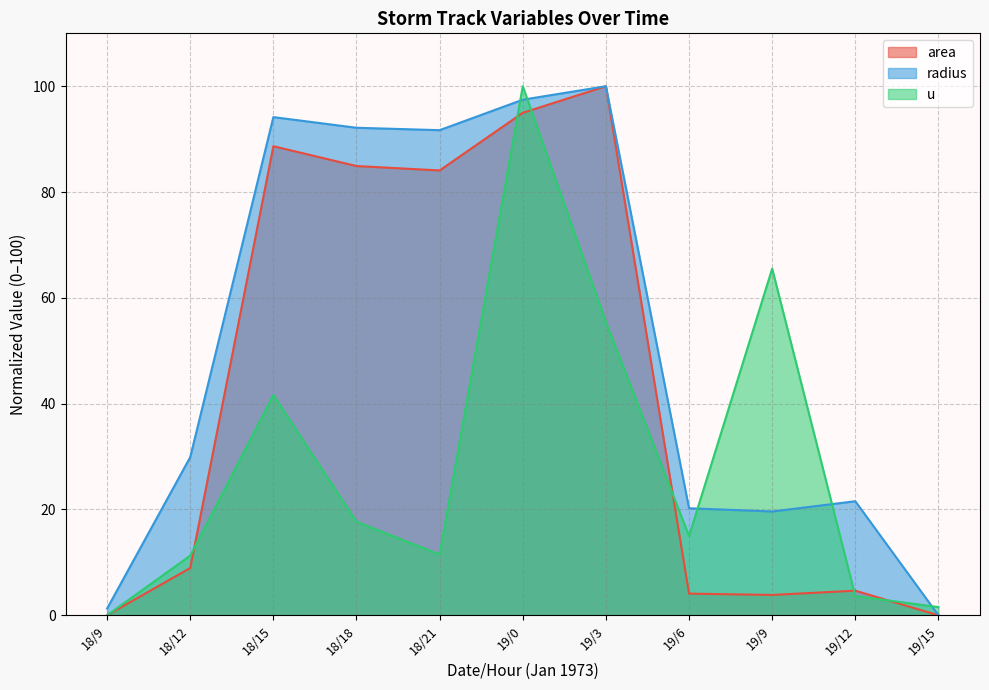

Reading left to right, extract all data points from this chart.

area: 18/9=0.0	18/12=8.9	18/15=88.7	18/18=84.9	18/21=84.1	19/0=95.0	19/3=100.0	19/6=4.1	19/9=3.8	19/12=4.6	19/15=0.0
radius: 18/9=1.3	18/12=29.9	18/15=94.2	18/18=92.1	18/21=91.7	19/0=97.5	19/3=100.0	19/6=20.2	19/9=19.6	19/12=21.6	19/15=0.0
u: 18/9=0.0	18/12=11.3	18/15=41.6	18/18=17.7	18/21=11.5	19/0=100.0	19/3=55.4	19/6=15.0	19/9=65.5	19/12=3.6	19/15=1.5